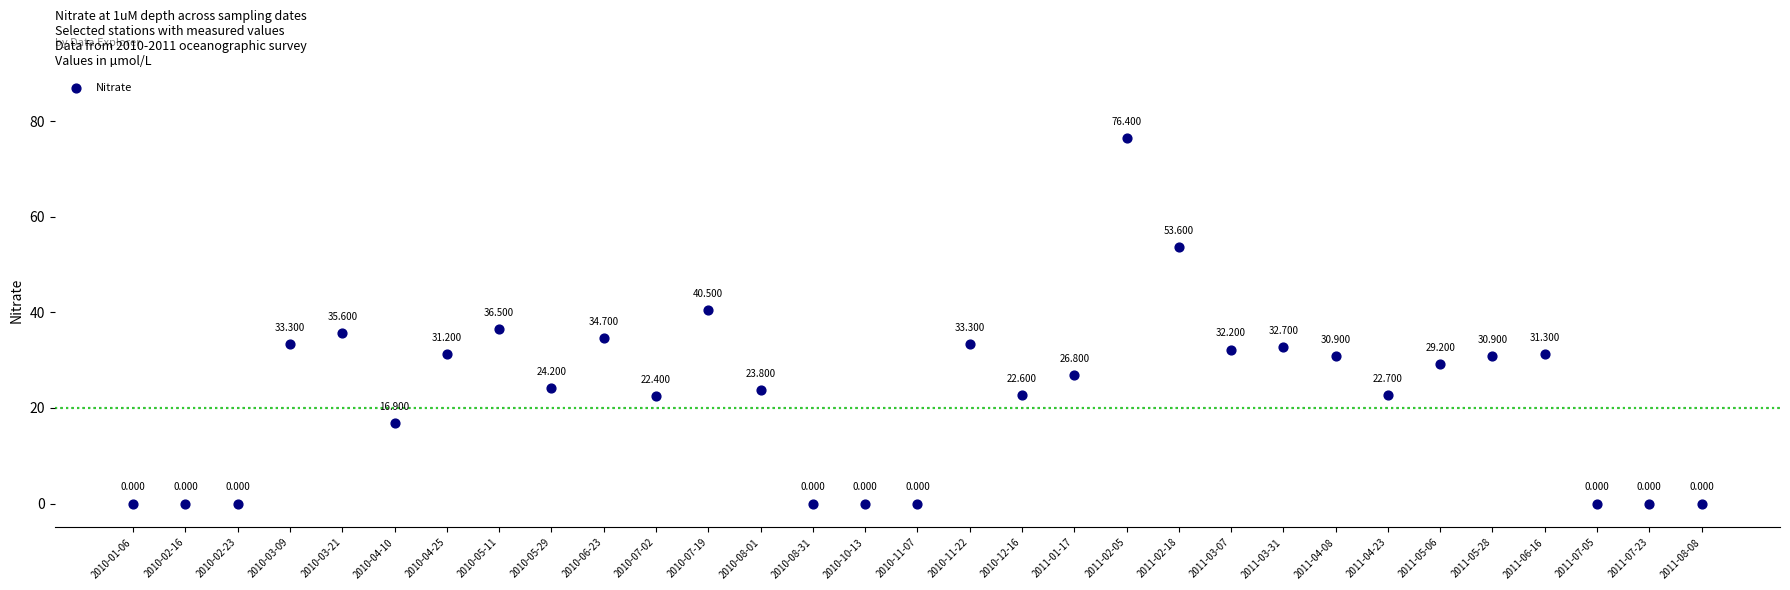

How many points are shown in the scatter plot?

31